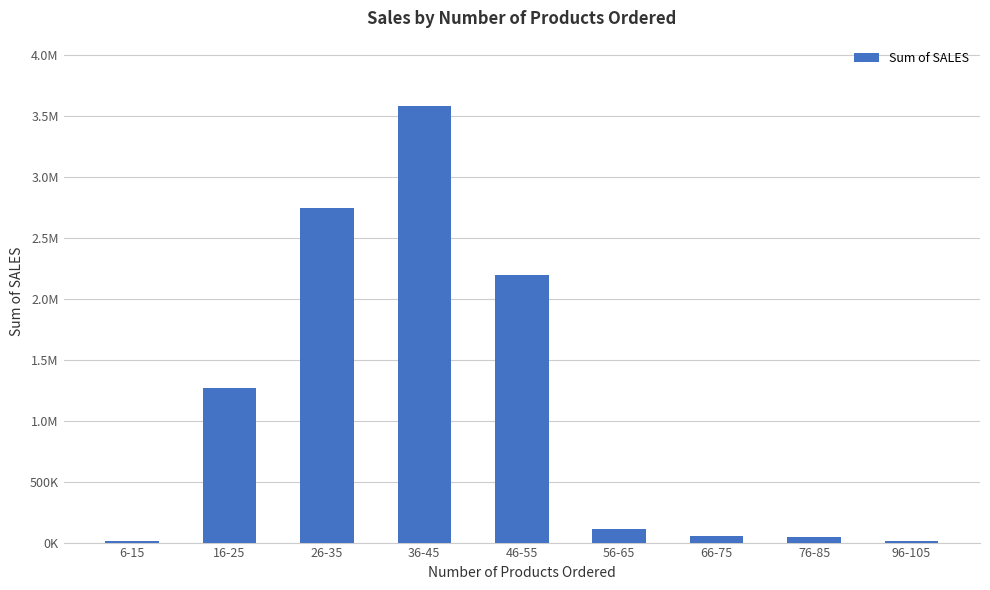

What is the change in value from 26-35 to 56-65?

-2639134.4